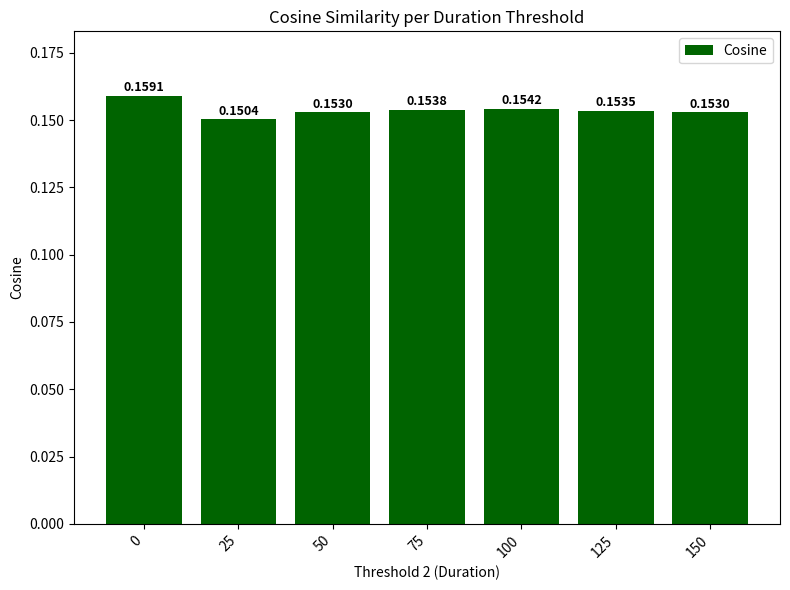

Between 125 and 100, which is larger?

100